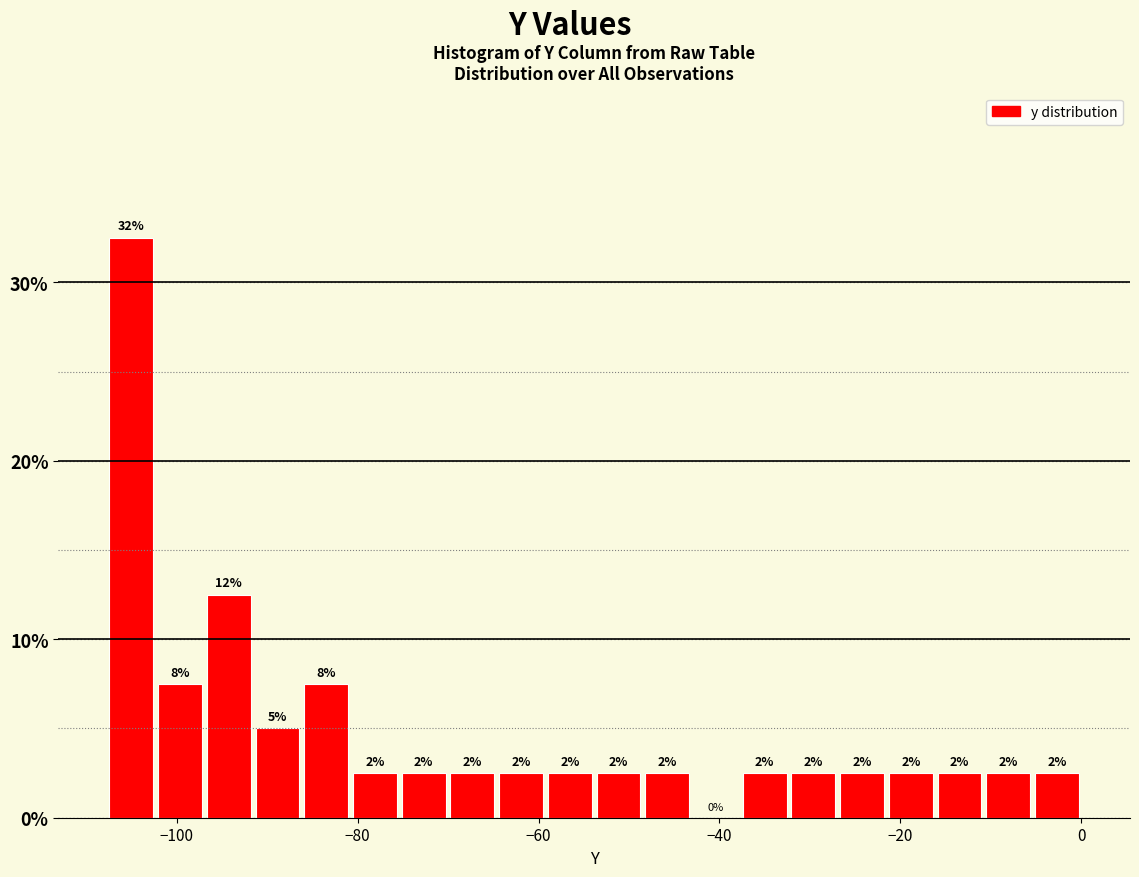

Around what value on the x-axis is the tallest bar? Give the approximate position of its centre, as read against the axis.

-106